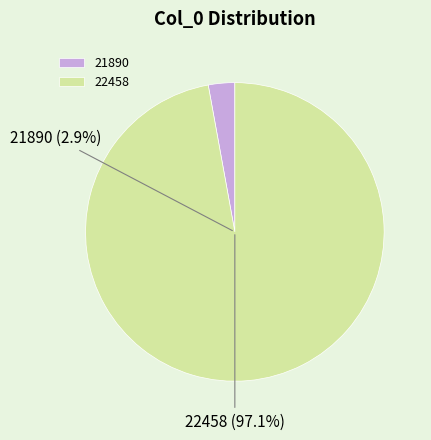

Does 21890 account for over 50% of the chart?

No